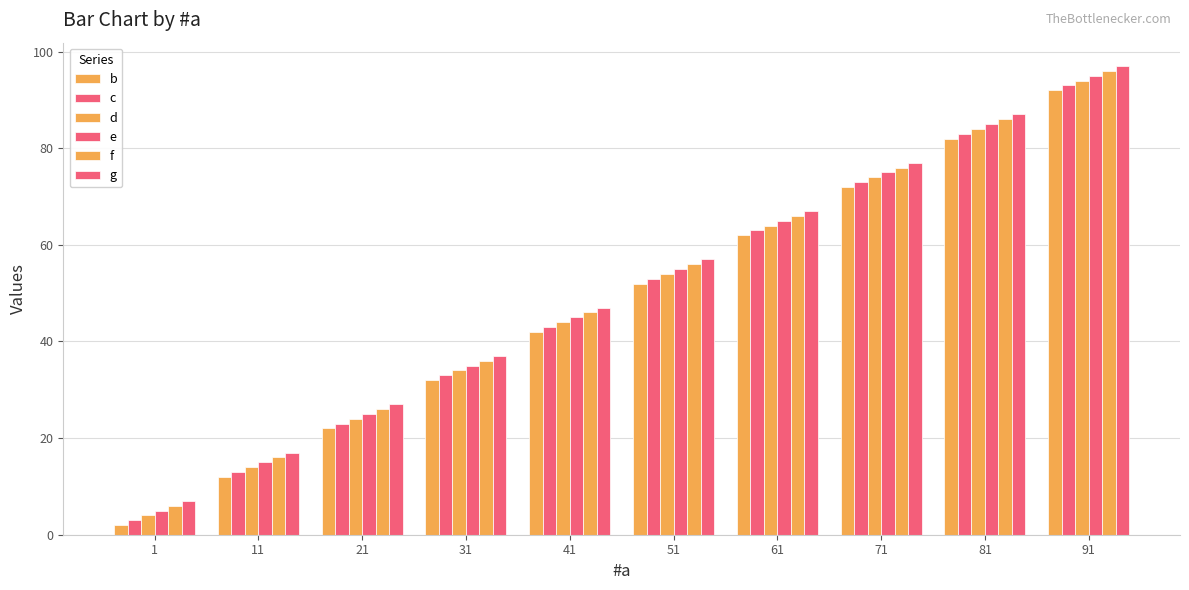

At which label is e closest to 50?

41